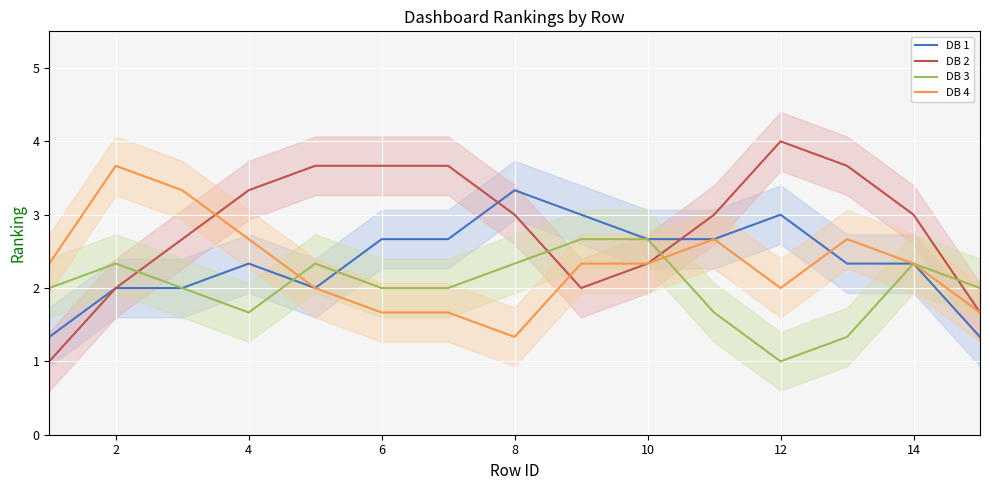

True or false: DB 2 and DB 3 cross at least once.

True